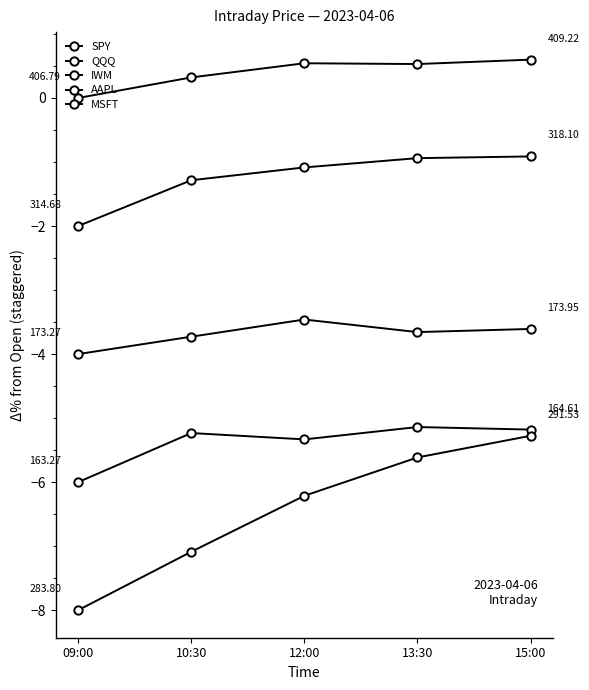

What is the lowest value of the IWM series?

-4.0